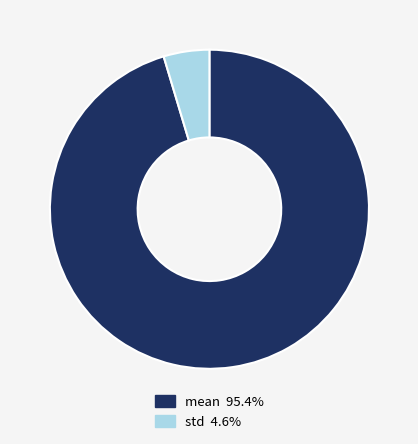

Do std and mean together represent more than half of the pie?

Yes